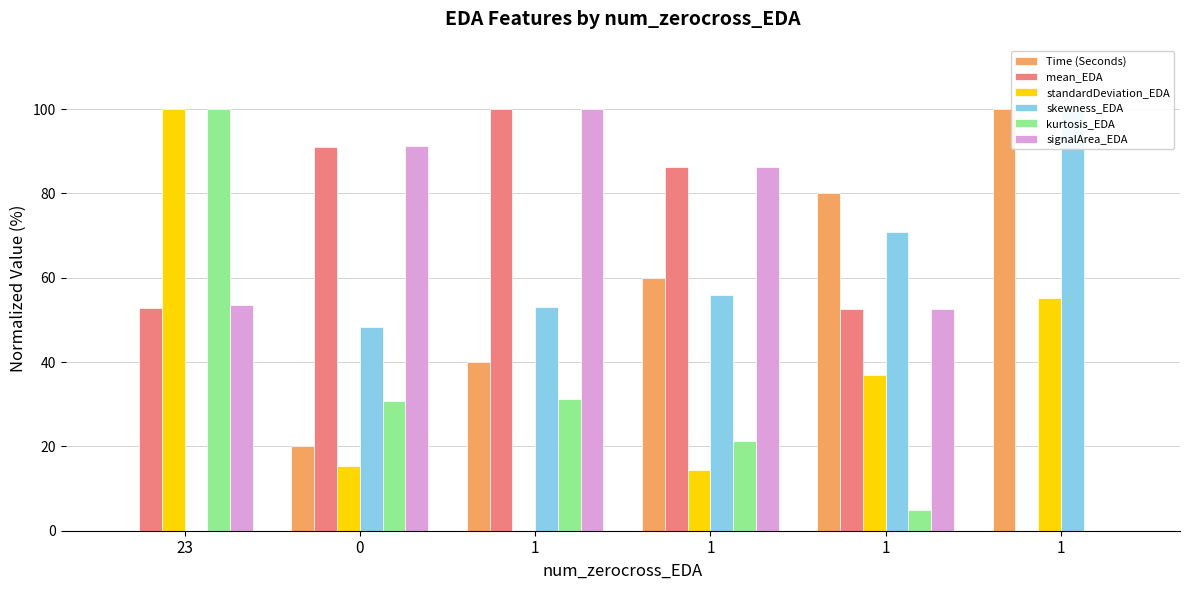

What is the difference between the second highest and second lowest values in the signalArea_EDA series?

38.8